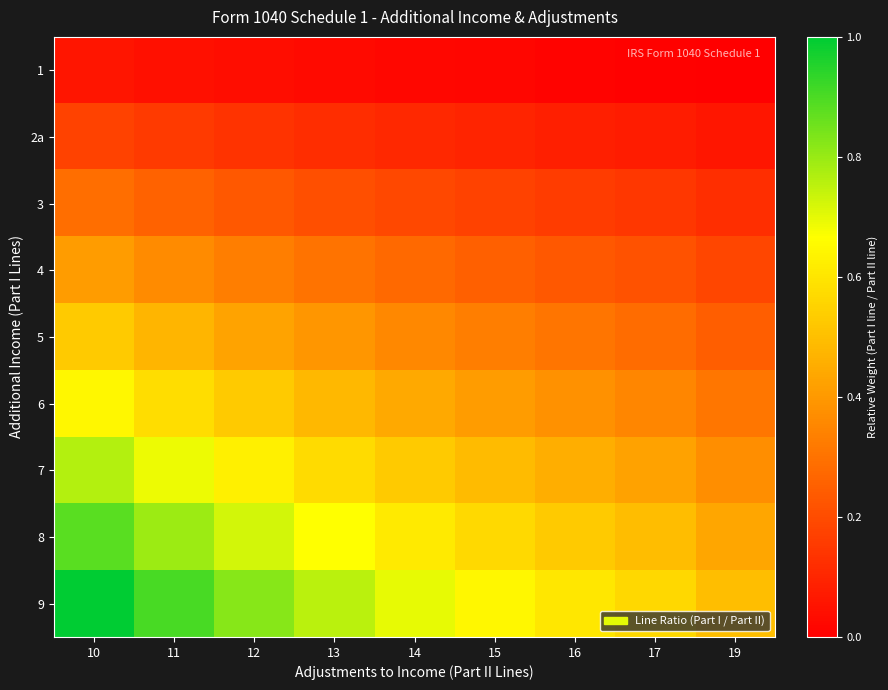

Reading right to left, list all the values displayed in this chart.

1: 19=0.0	17=0.0	16=0.0	15=0.0	14=0.0	13=0.0	12=0.0	11=0.0	10=0.1
2a: 19=0.1	17=0.1	16=0.1	15=0.1	14=0.1	13=0.1	12=0.1	11=0.2	10=0.2
3: 19=0.1	17=0.1	16=0.2	15=0.2	14=0.2	13=0.2	12=0.2	11=0.3	10=0.3
4: 19=0.2	17=0.2	16=0.2	15=0.3	14=0.3	13=0.3	12=0.3	11=0.4	10=0.4
5: 19=0.2	17=0.3	16=0.3	15=0.3	14=0.4	13=0.4	12=0.4	11=0.5	10=0.5
6: 19=0.3	17=0.4	16=0.4	15=0.4	14=0.4	13=0.5	12=0.5	11=0.6	10=0.6
7: 19=0.4	17=0.4	16=0.5	15=0.5	14=0.5	13=0.6	12=0.6	11=0.7	10=0.8
8: 19=0.4	17=0.5	16=0.5	15=0.6	14=0.6	13=0.7	12=0.7	11=0.8	10=0.9
9: 19=0.5	17=0.6	16=0.6	15=0.6	14=0.7	13=0.8	12=0.8	11=0.9	10=1.0